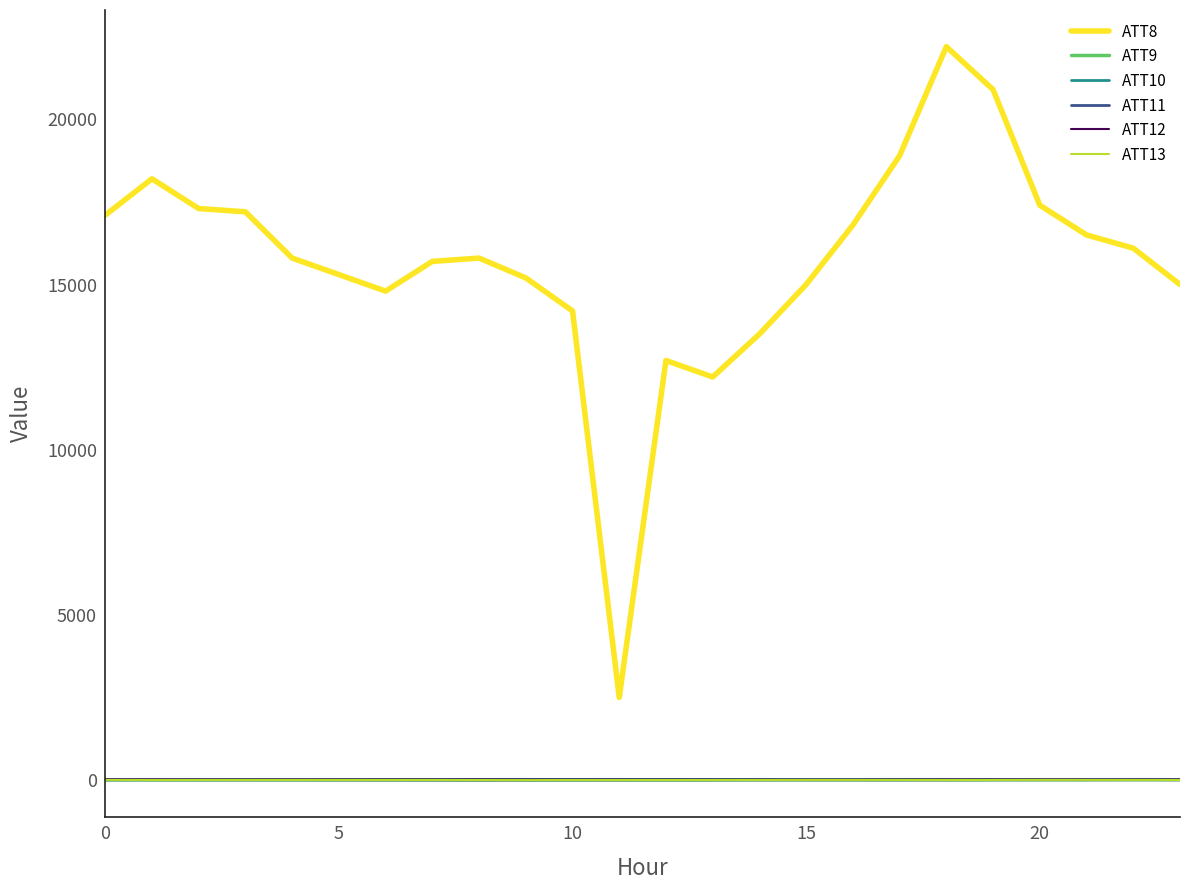

True or false: ATT12 and ATT8 intersect in this chart.

False